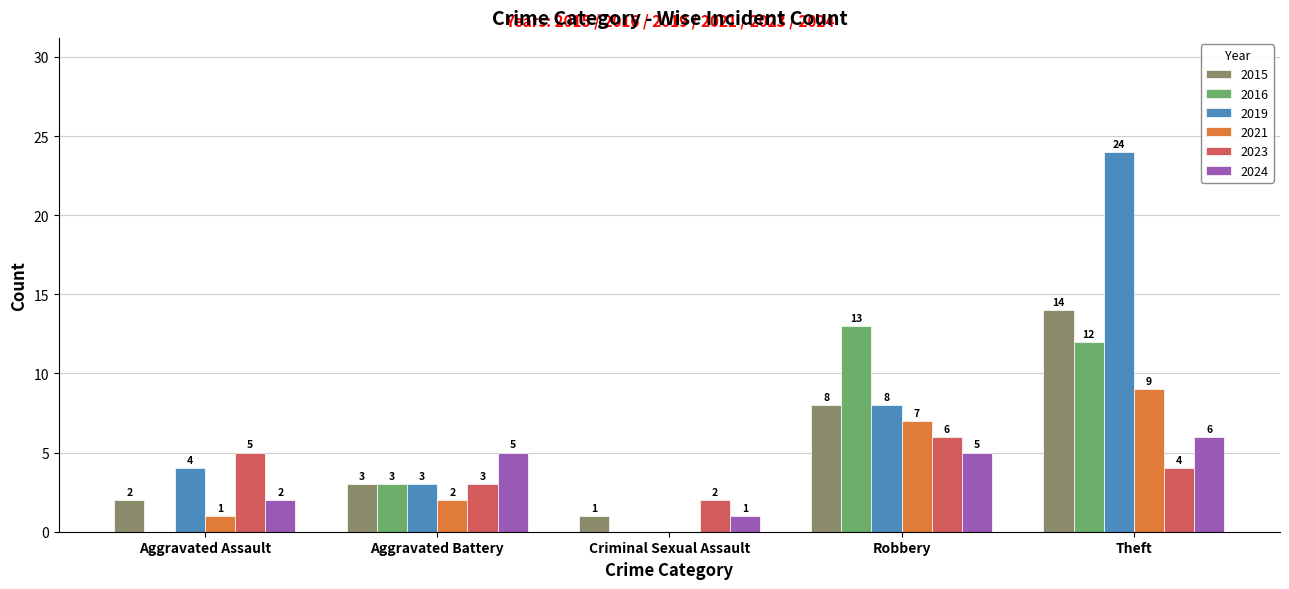

How many values in 2021 are above zero?

4